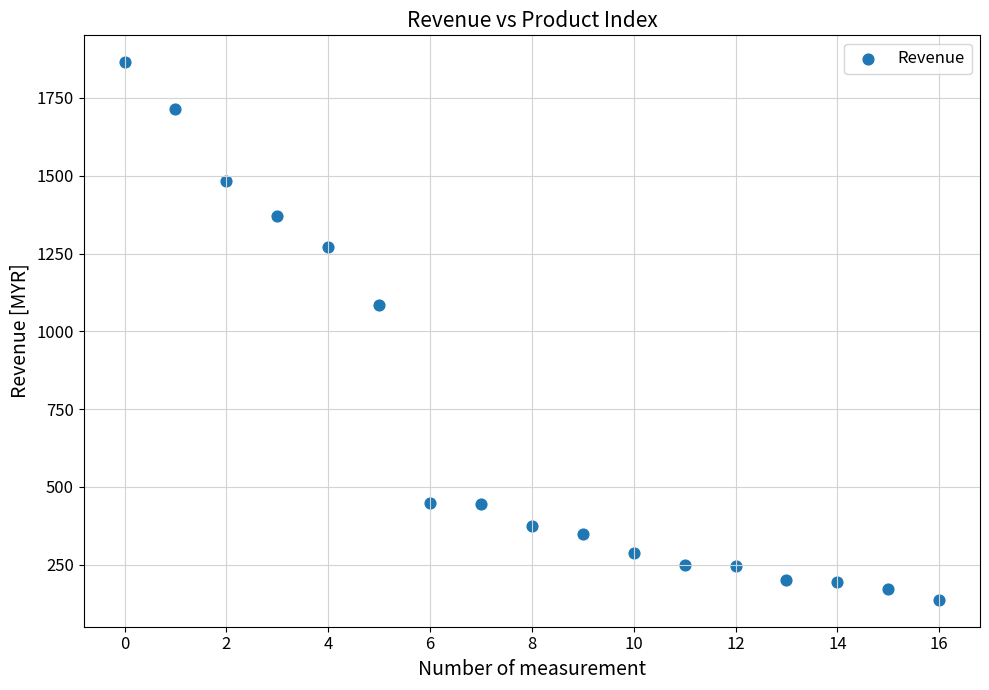

What Y value in the scatter plot is closest to 1000?

1085.5